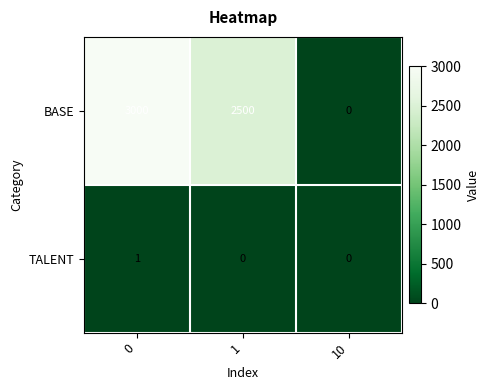

How many TALENT values are between 0 and 1?

3